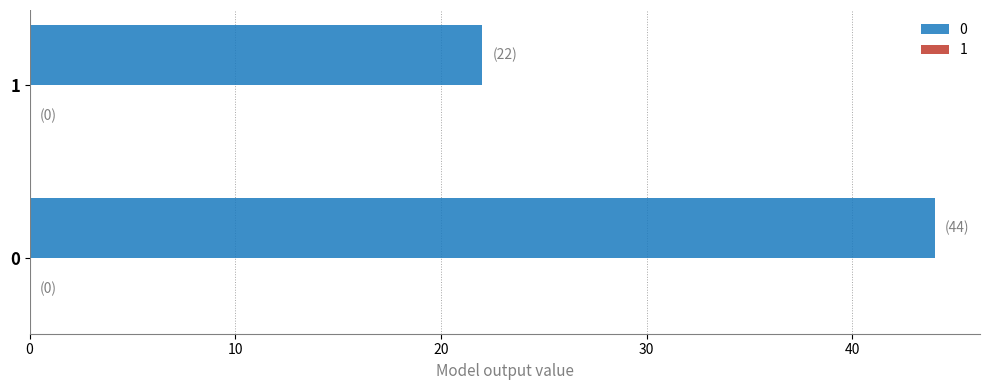

List the labels in order of value, largest first.

0, 1